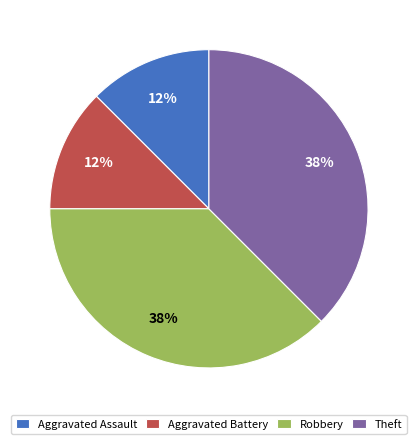

Is there a majority slice in this chart?

No